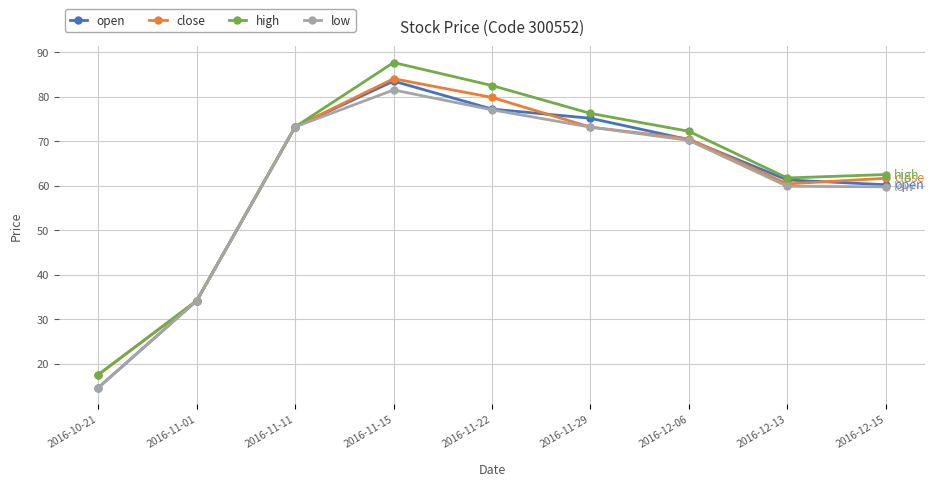

True or false: open has more than 2 points higher than both neighbors.

False